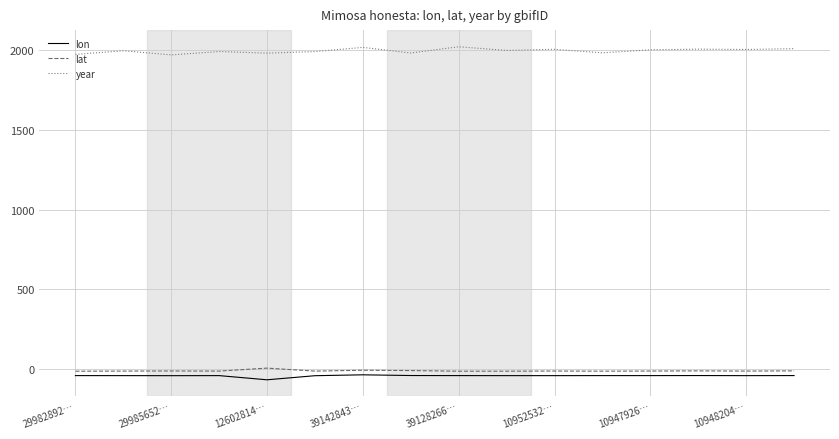

Which series has the largest total across all categories?

year